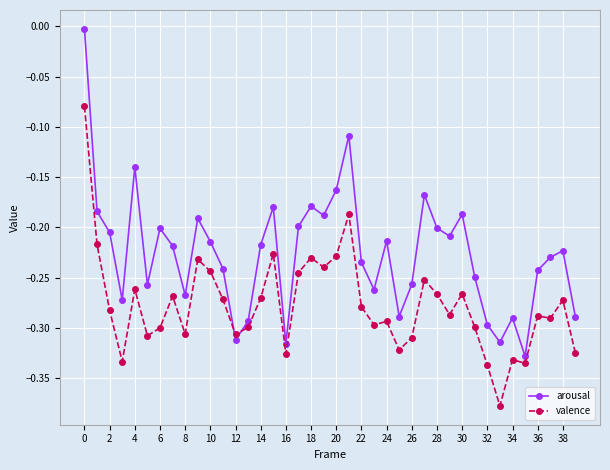

After their last crossing, which series has the higher values: valence or arousal?

arousal